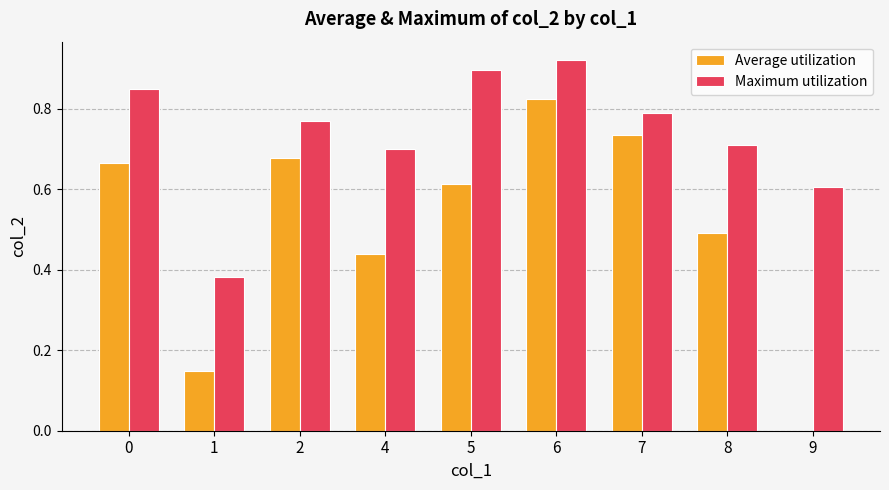

Which series changed the most between 1 and 6?

Average utilization